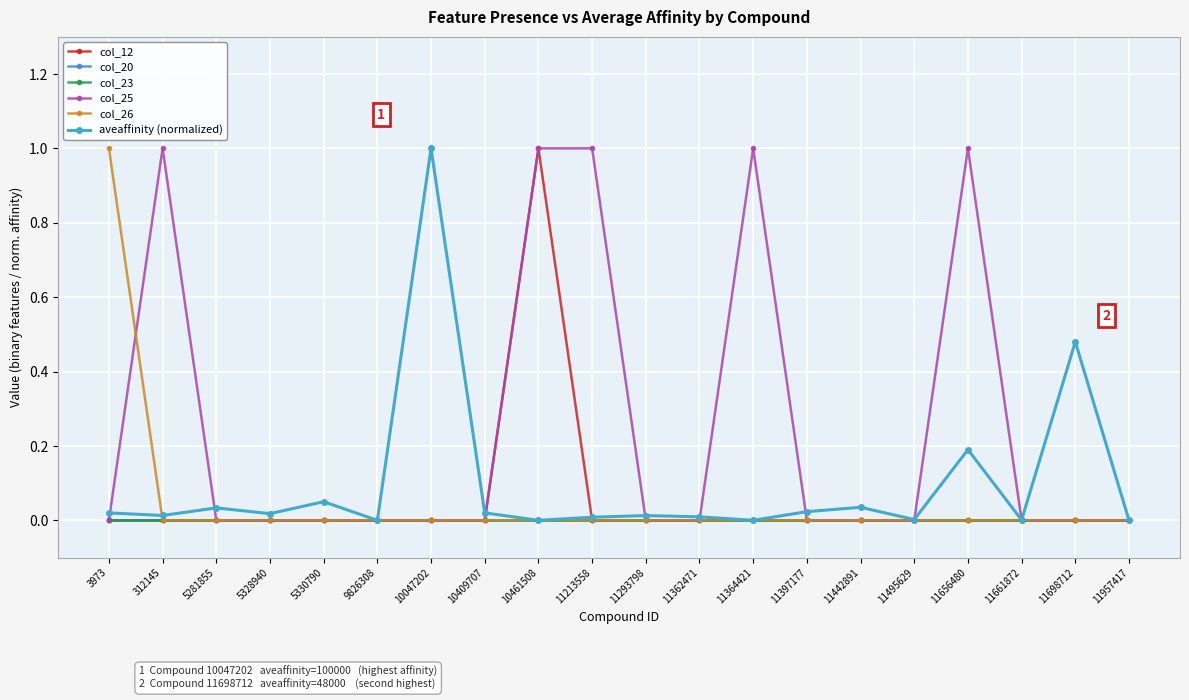

True or false: col_23 and aveaffinity (normalized) cross at least once.

False